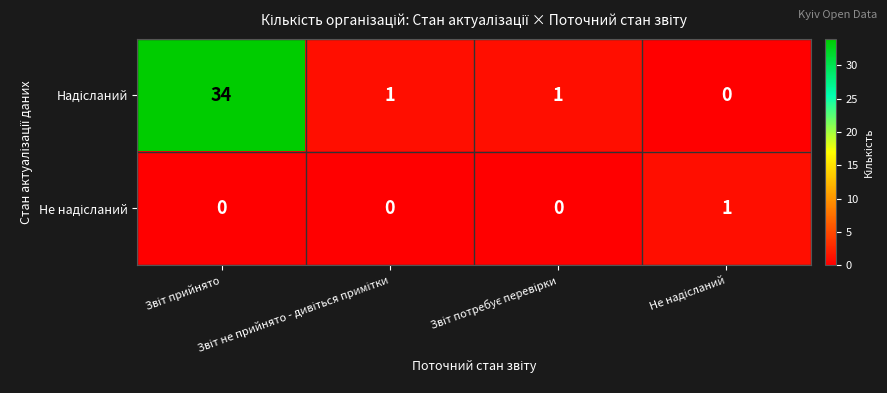

What is the maximum value shown in the chart?

34